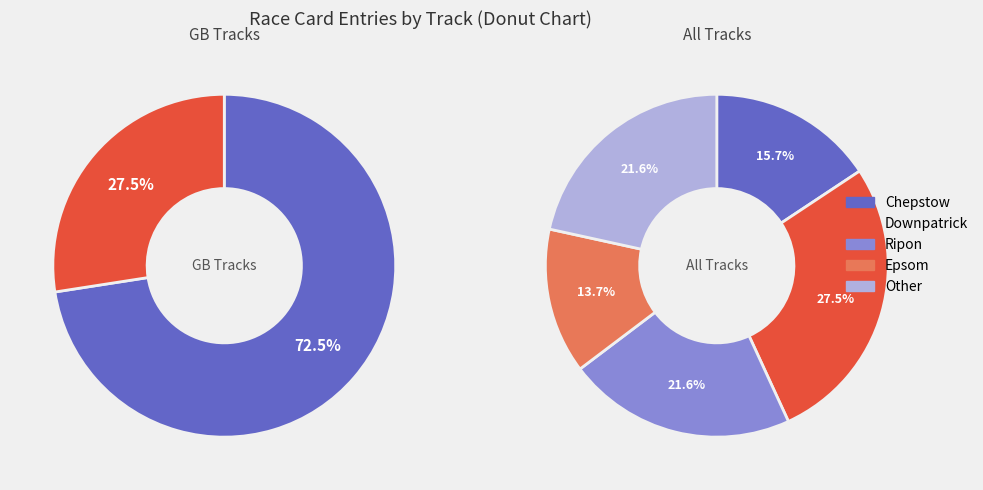

Rank the categories by value from lowest to highest.

Epsom, Chepstow, Ripon, Other, Downpatrick